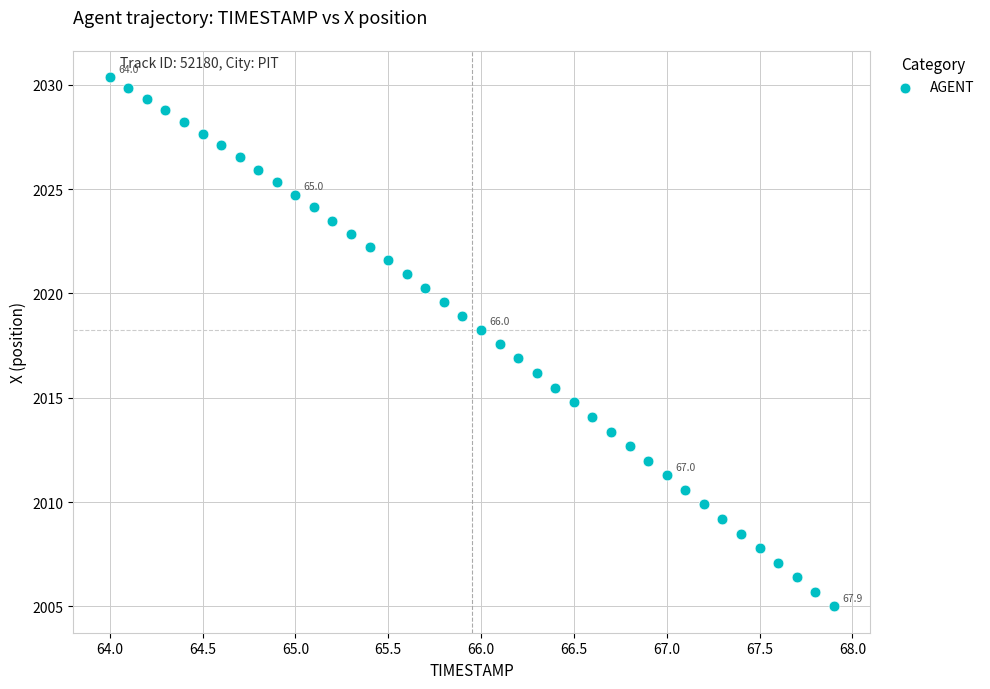

What is the range of X values (max minus min)?

3.9